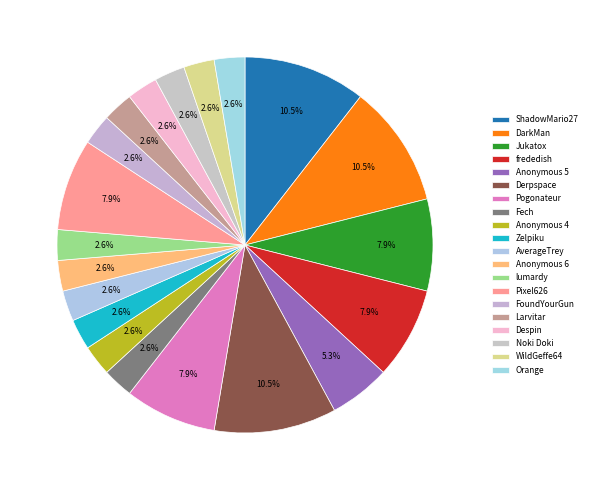

How many slices are in this pie chart?

20